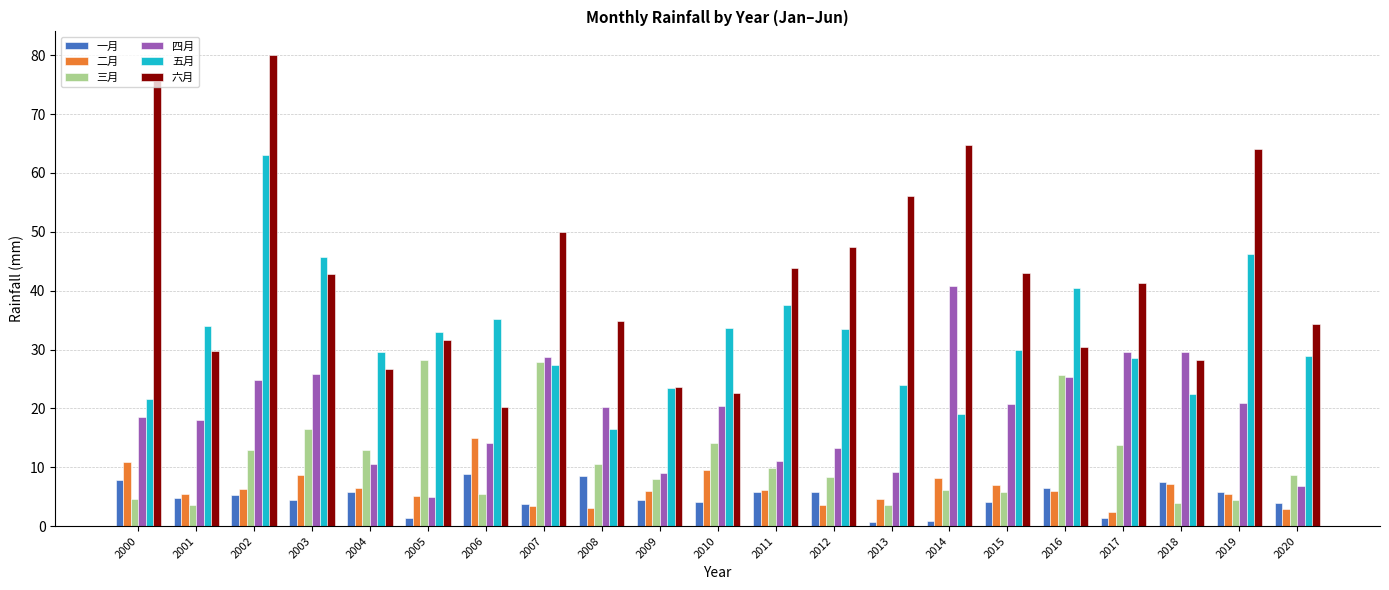

What is the sum of all 四月 values?

402.4